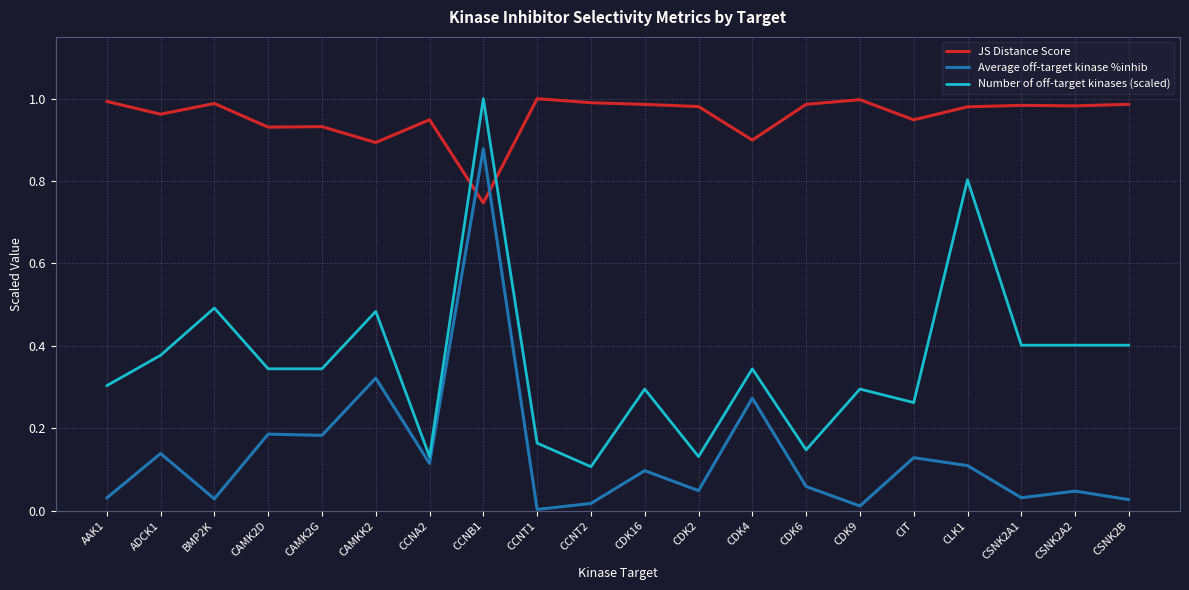

In Number of off-target kinases (scaled), how many points are higher than both neighbors (excluding endpoints)?

7